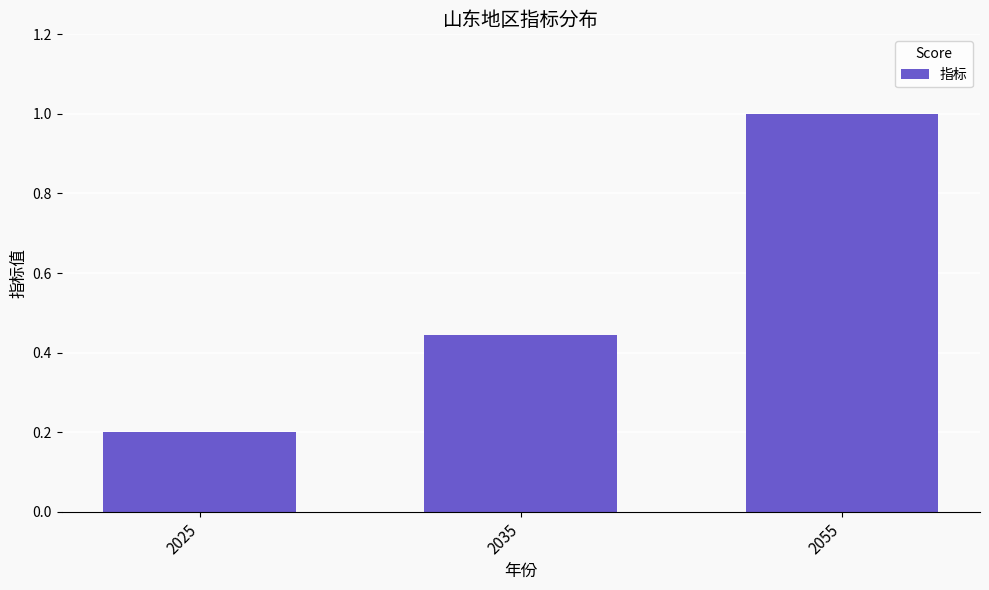

What is the approximate value at 2055?

1.0